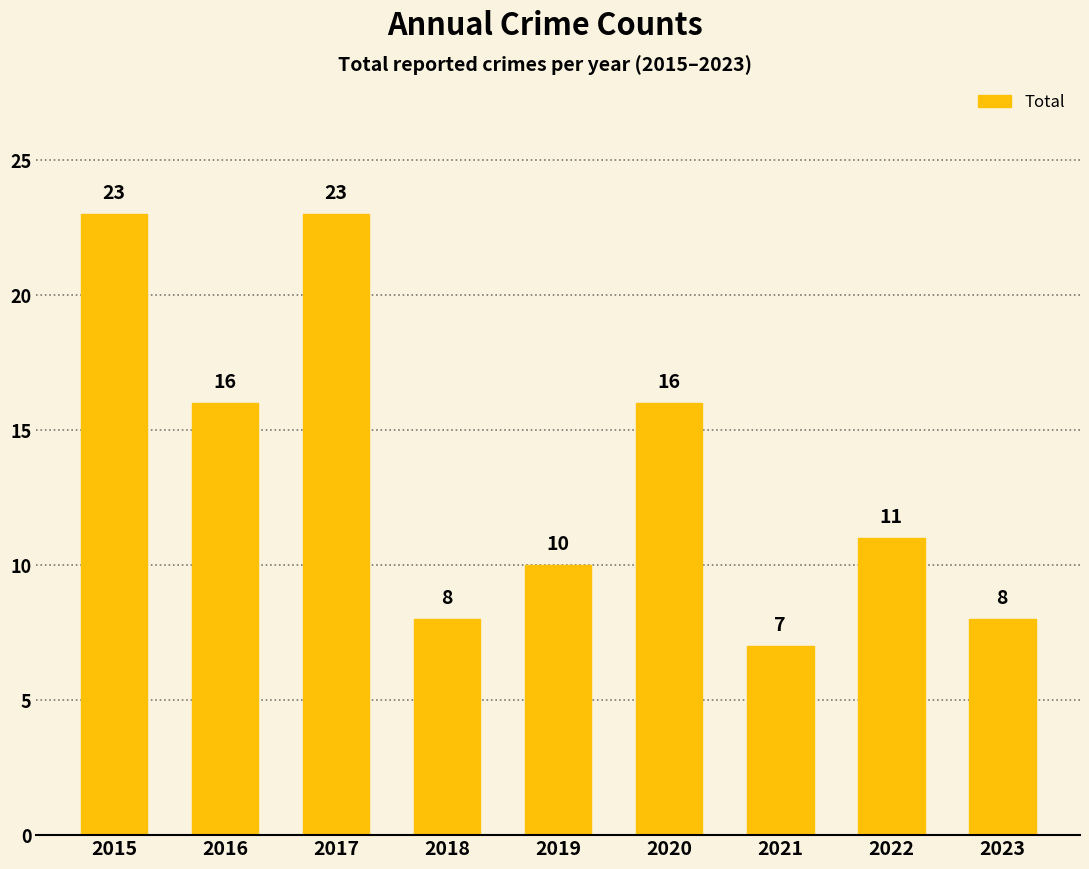

What is the difference between the maximum and minimum values?

16